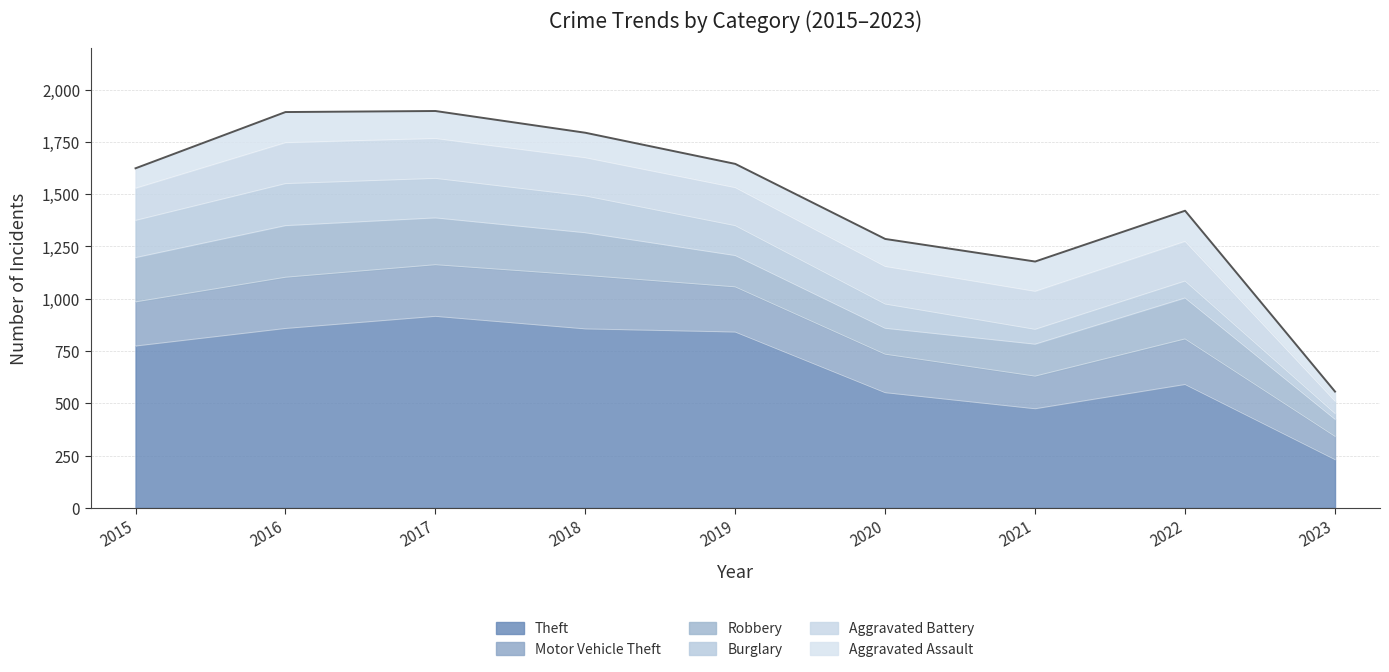

Between 2016 and 2023, which series saw the biggest shift?

Theft